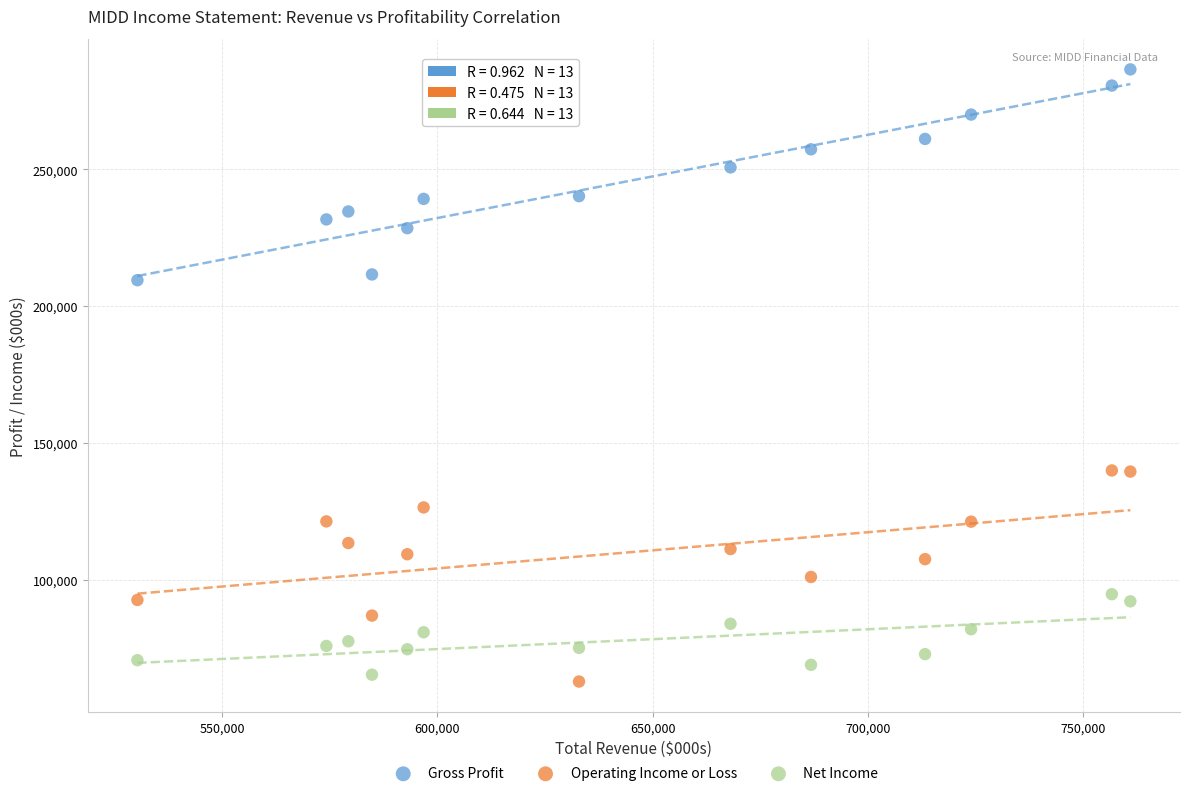

Which series reaches the minimum Y coordinate?

Operating Income or Loss